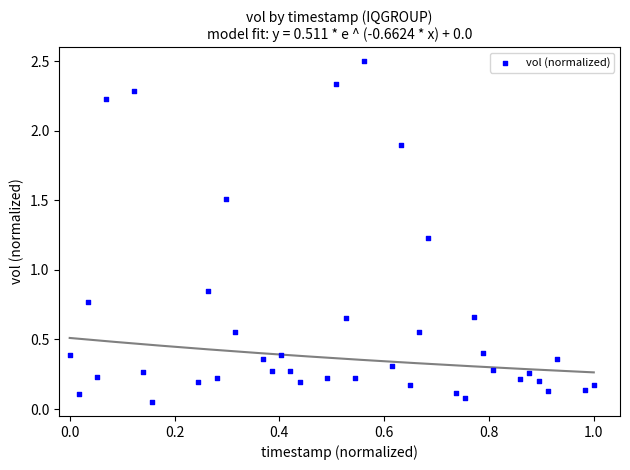

What is the range of Y values (max minus min)?

2.5